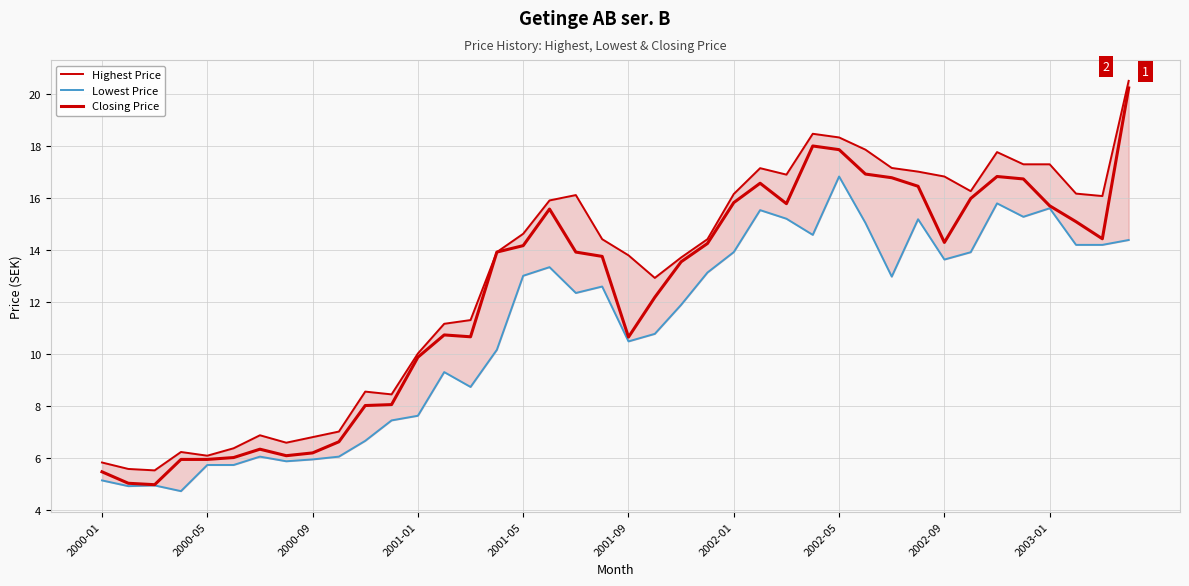

True or false: Highest Price and Lowest Price cross at least once.

False